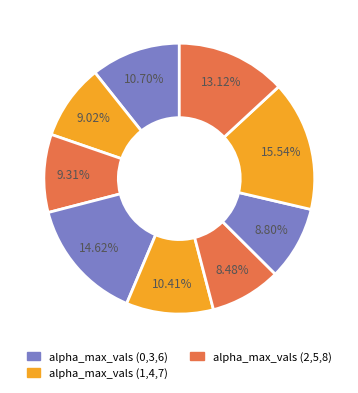

Count the number of slices in the pie.

9